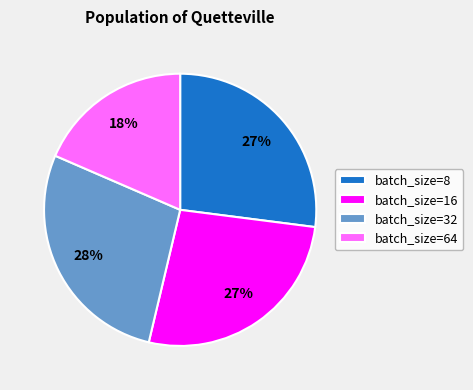

How many segments does this pie chart have?

4